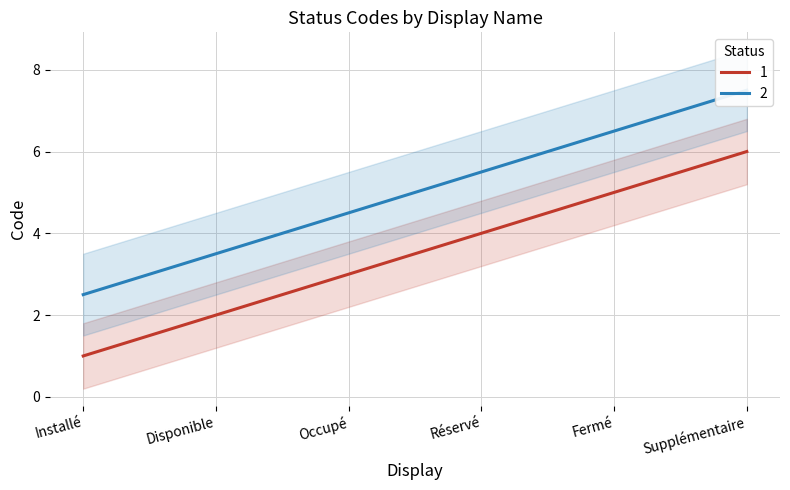

Rank the categories by value from lowest to highest.

Installé, Disponible, Occupé, Réservé, Fermé, Supplémentaire